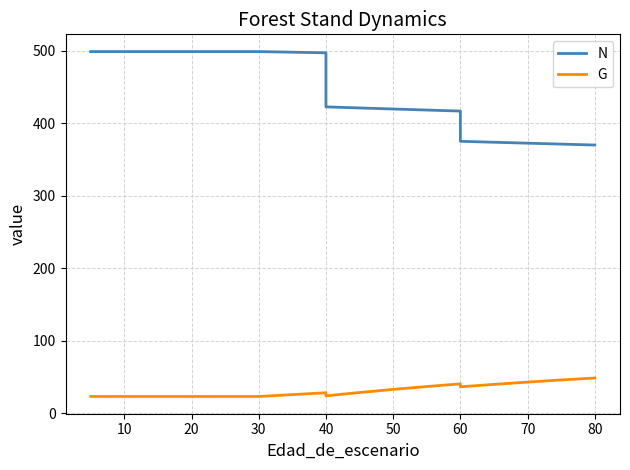

True or false: N and G intersect in this chart.

False